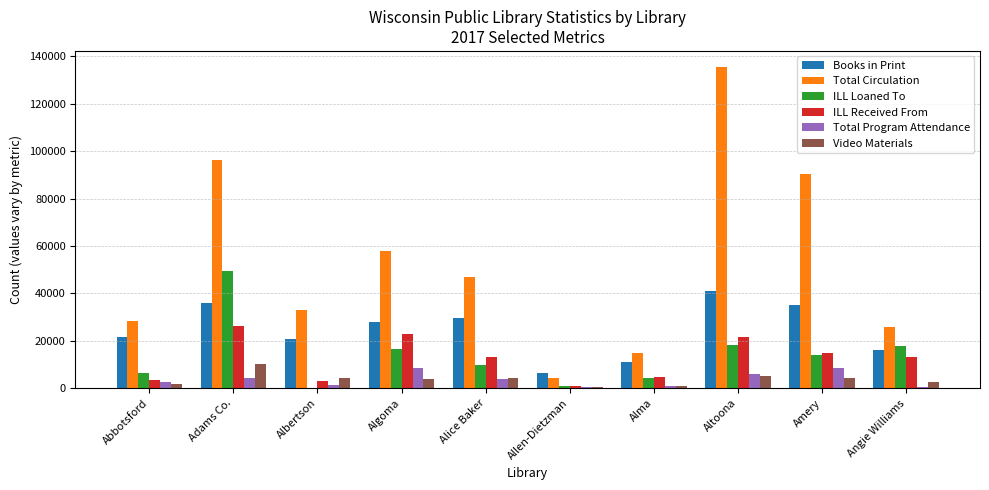

What is the greatest value displayed?

135416